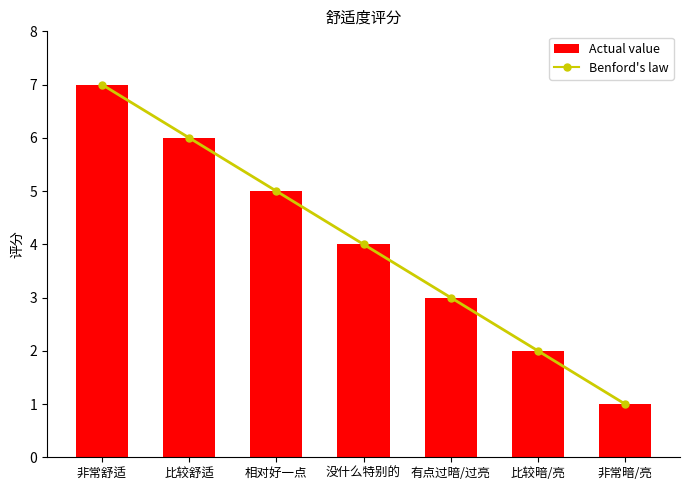

The Actual value series shows 0 at 非常暗/亮. True or false?

False